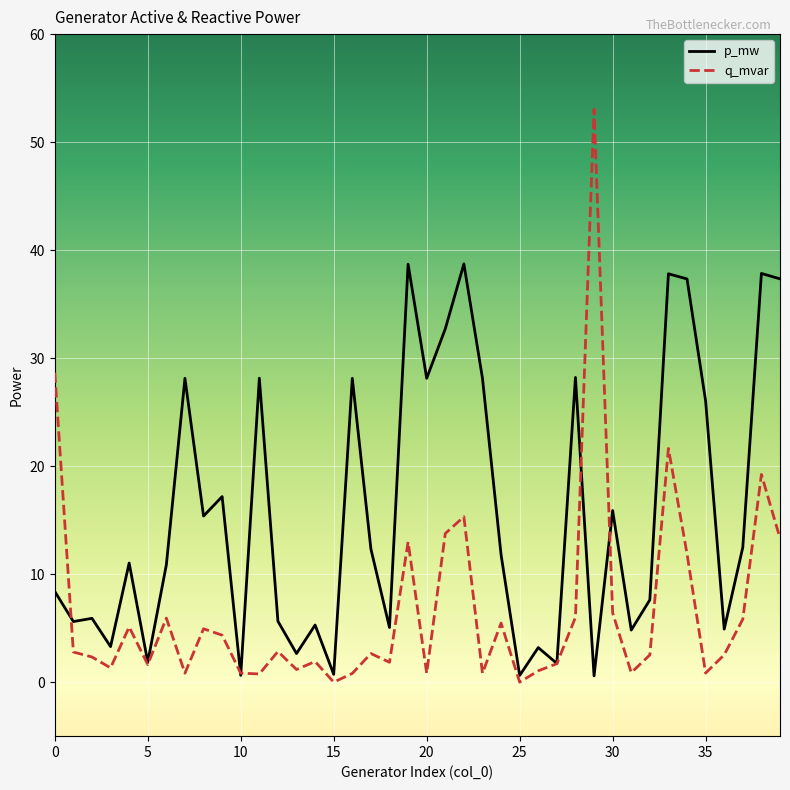

Which series has the largest total across all categories?

p_mw